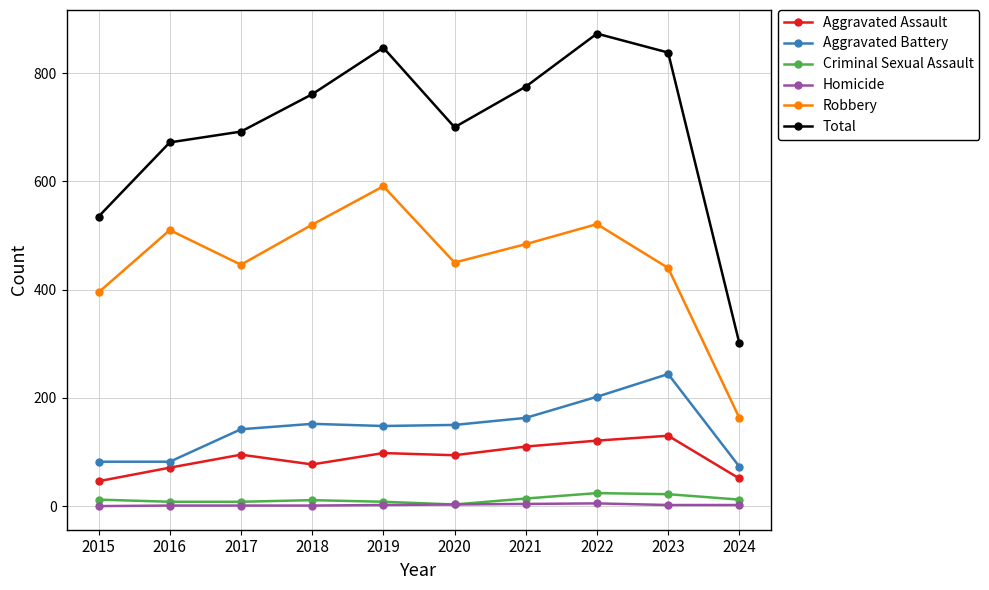

What is the value of the Aggravated Battery point at the 10th from the left?

73